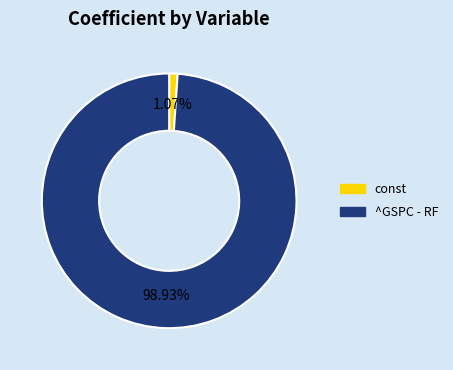

Rank the categories by value from highest to lowest.

^GSPC - RF, const